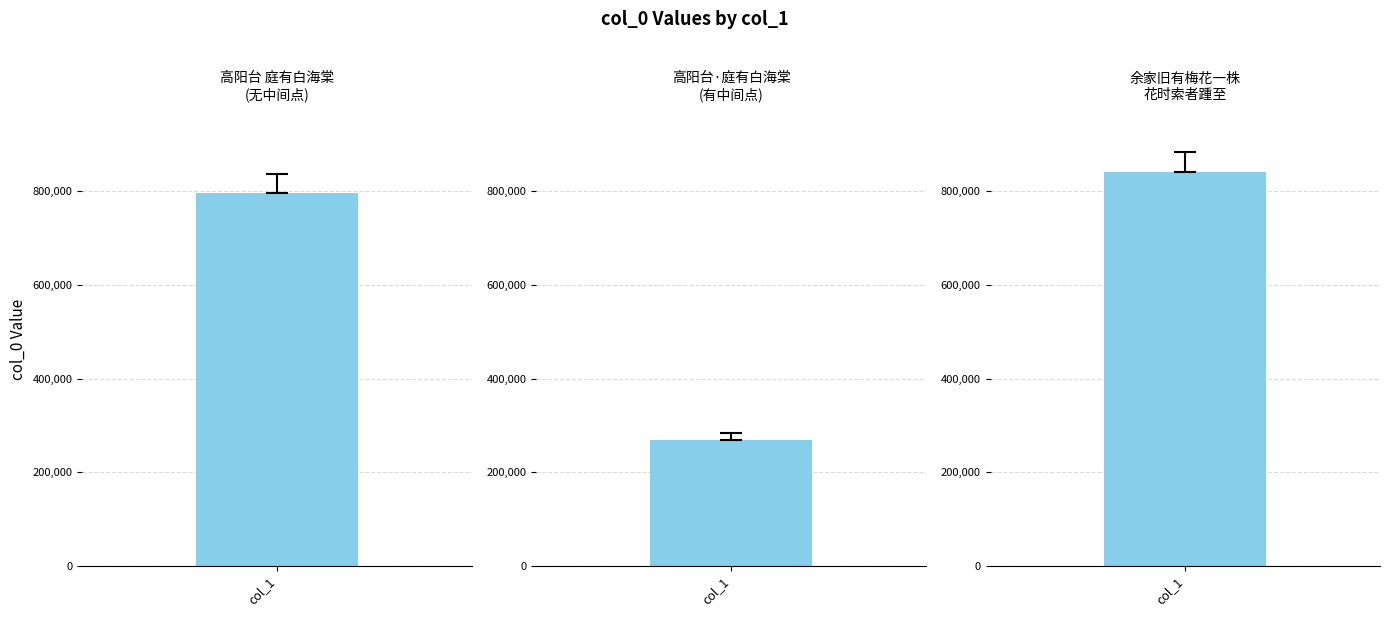

The value at 余家旧有梅花一株花时索者踵至余谓须以酒一壶易花一枝或曰是卖花也因成小诗一首 is 1482163. True or false?

False